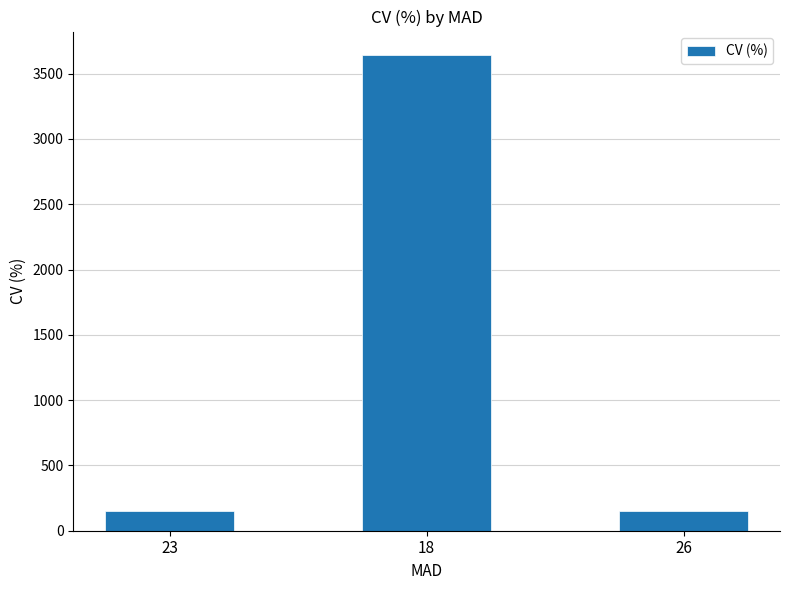

What is the change in value from 18 to 26?

-3490.9